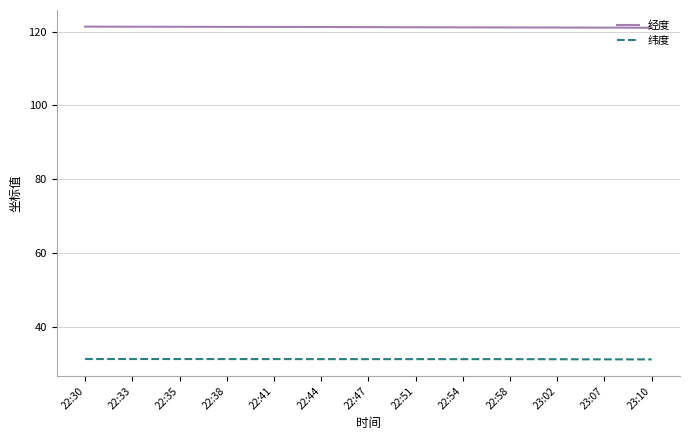

Count the number of categories in the chart.

13